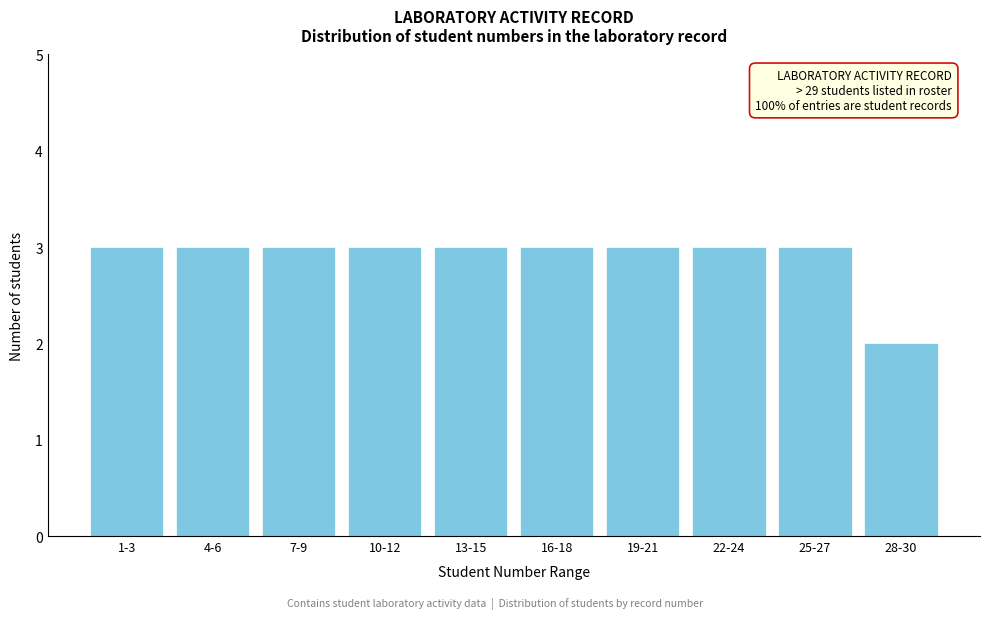

Reading left to right, what are all the values shown in this chart?

3	3	3	3	3	3	3	3	3	2